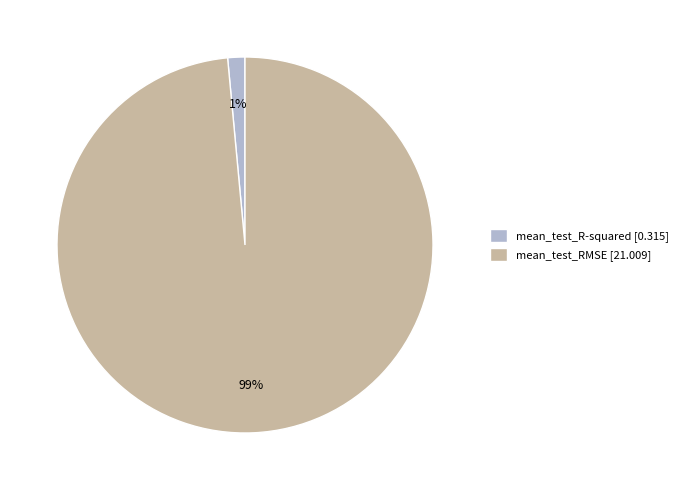

The mean_test_R-squared slice represents 8% of the pie. True or false?

False